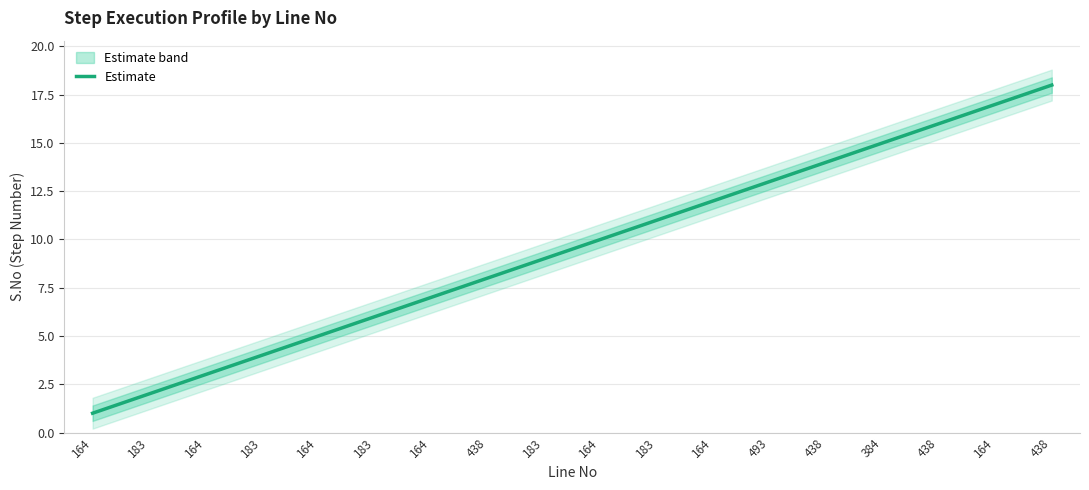

Which label corresponds to the smallest value in the chart?

164